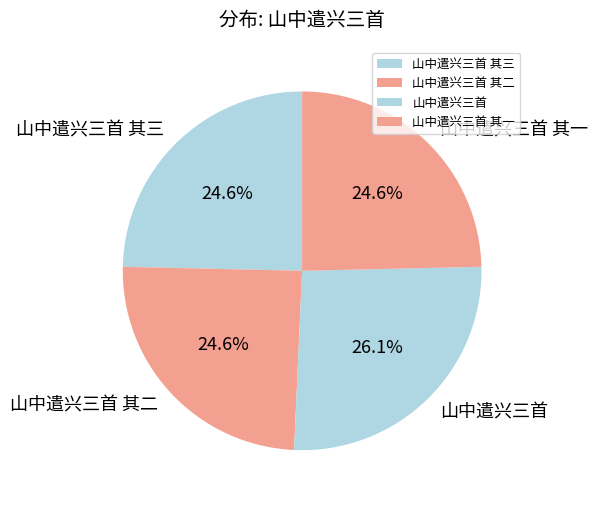

To the nearest percent, what is the combined percentage of 山中遣兴三首 and 山中遣兴三首 其一?

51%